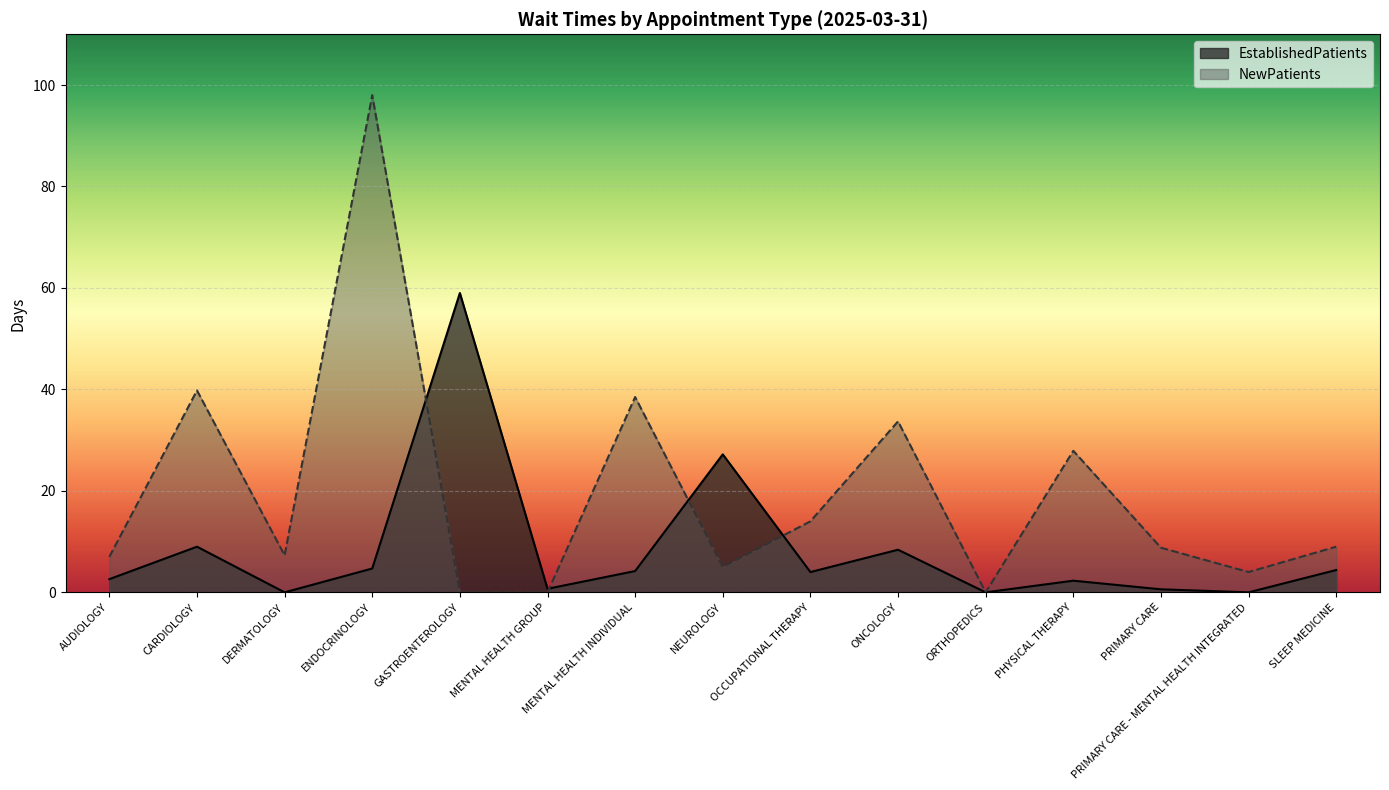

What is the average value of the NewPatients series?

19.5